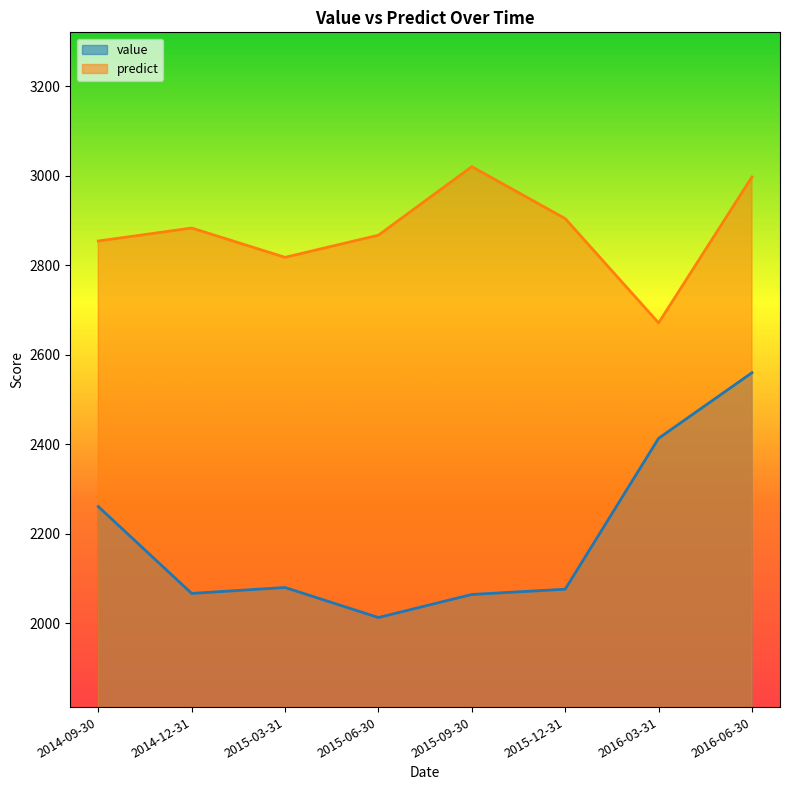

How many values in the predict series exceed 2883?

3